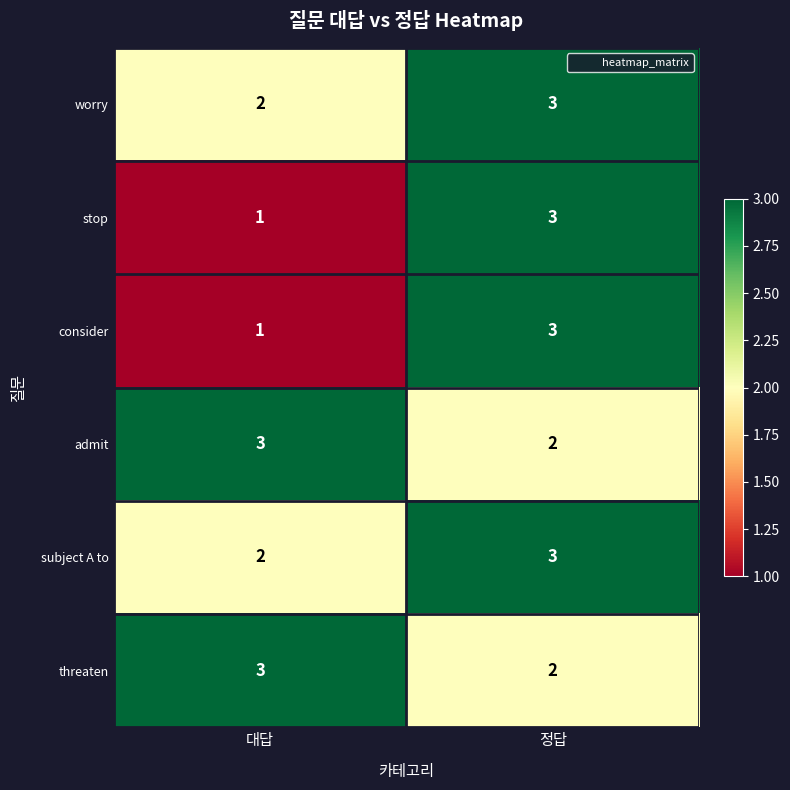

What is the sum of the worry values at 정답 and 대답?

5